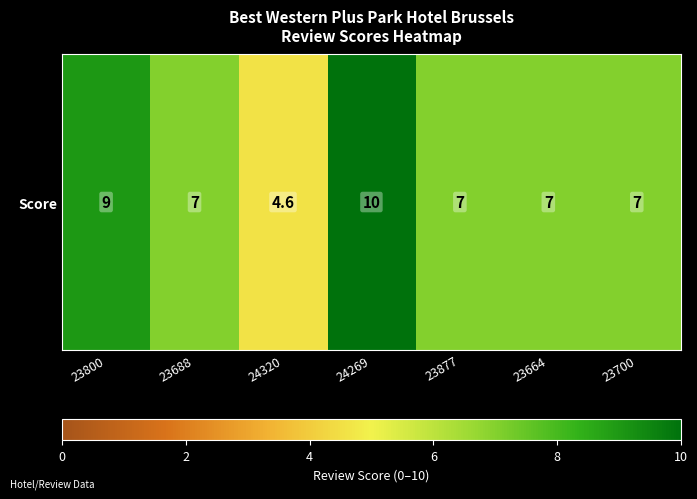

What is the difference between the maximum and minimum values?

5.4